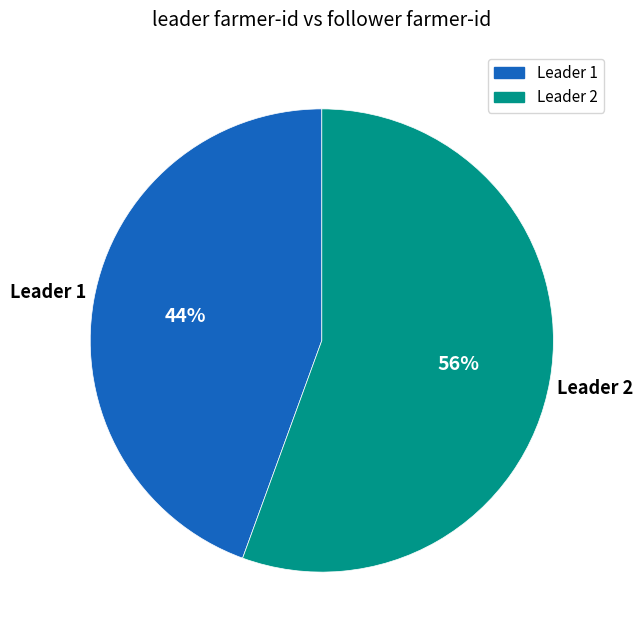

Does any single category account for the majority?

Yes